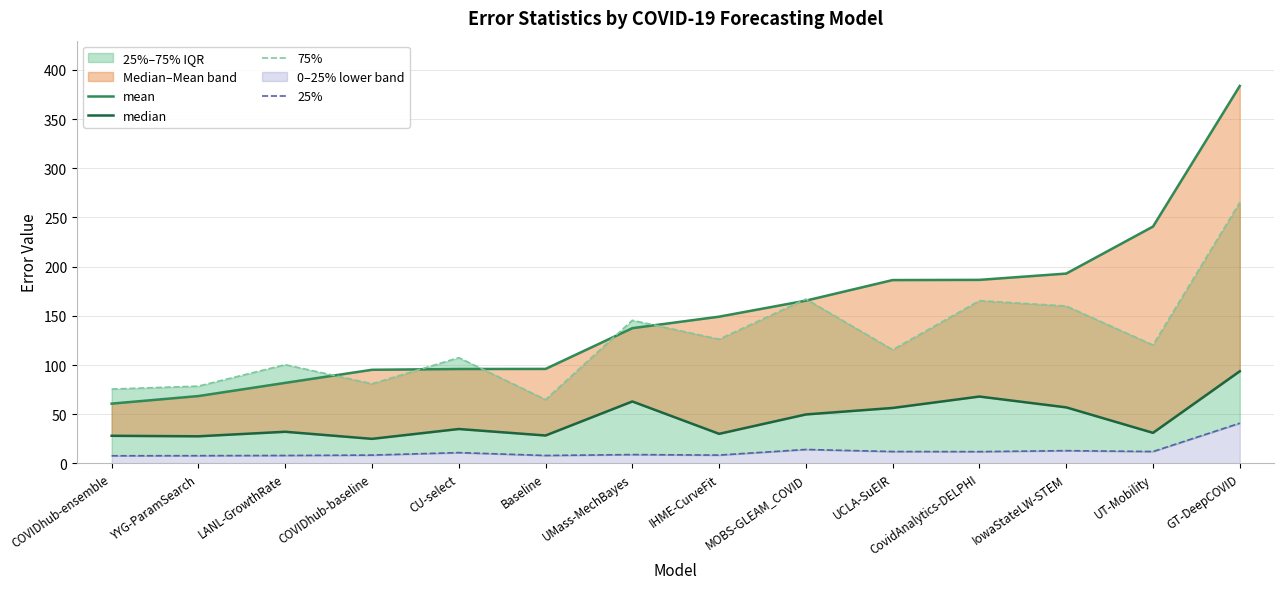

Rank the series at Baseline from highest to lowest value.

mean, 75%, median, 25%